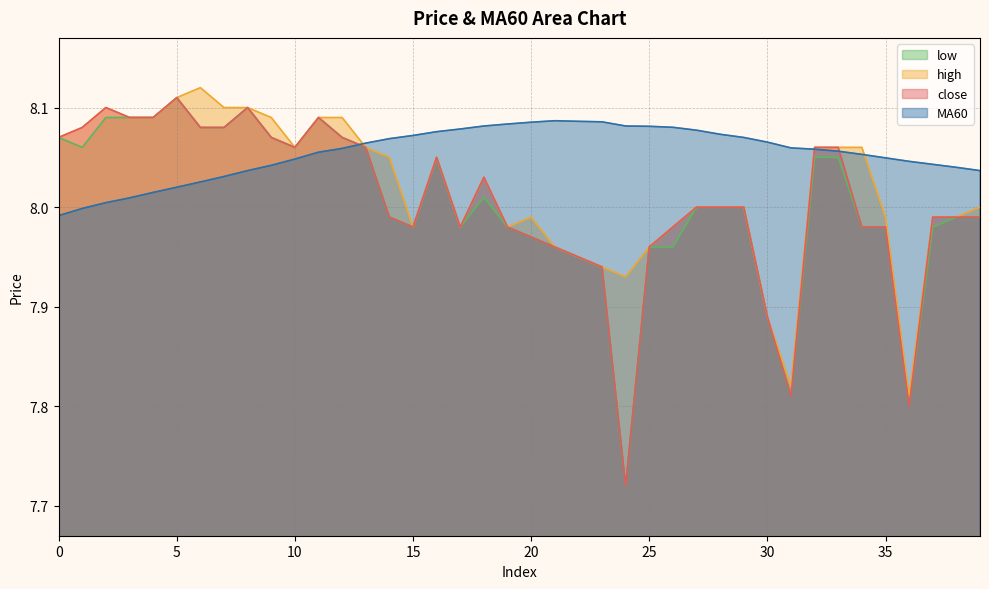

Which series has the largest total across all categories?

MA60